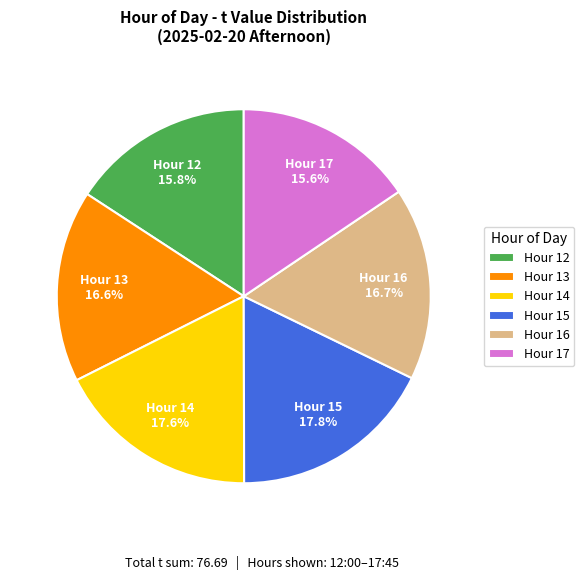

What percentage is NOT represented by Hour 17?

84.4%